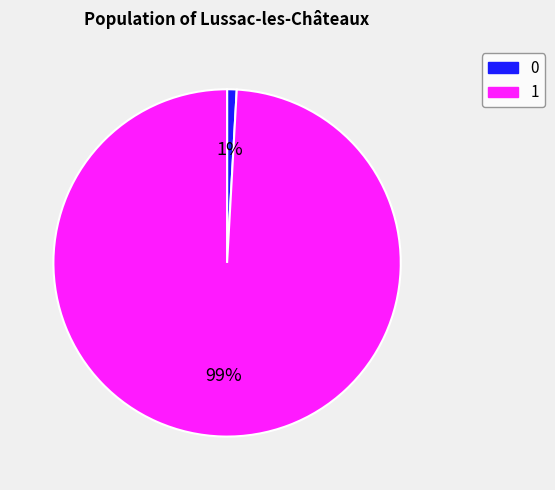

What percentage is the 0 slice, to the nearest percent?

1%